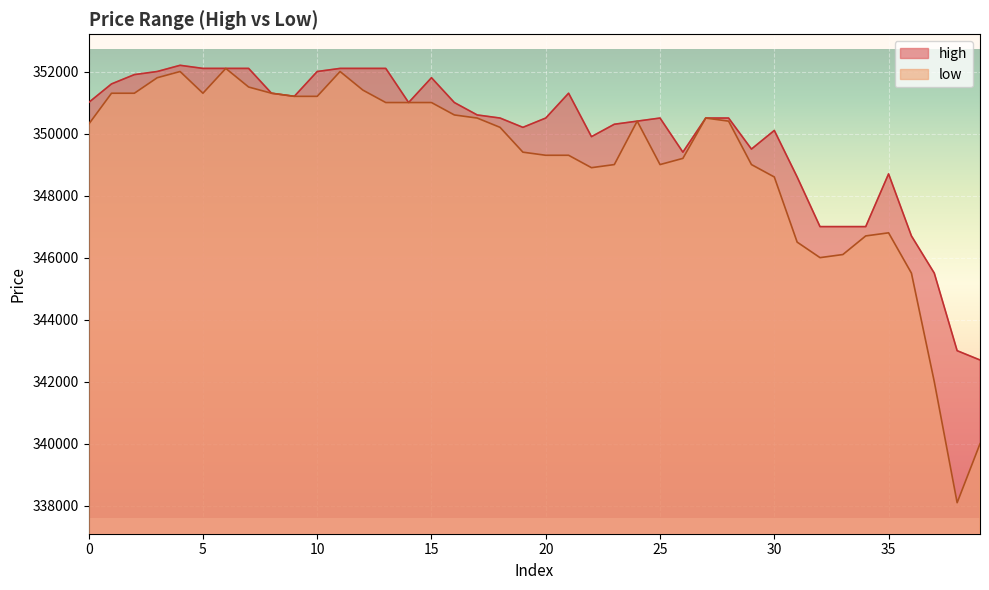

Which label corresponds to the smallest value in the chart?

38